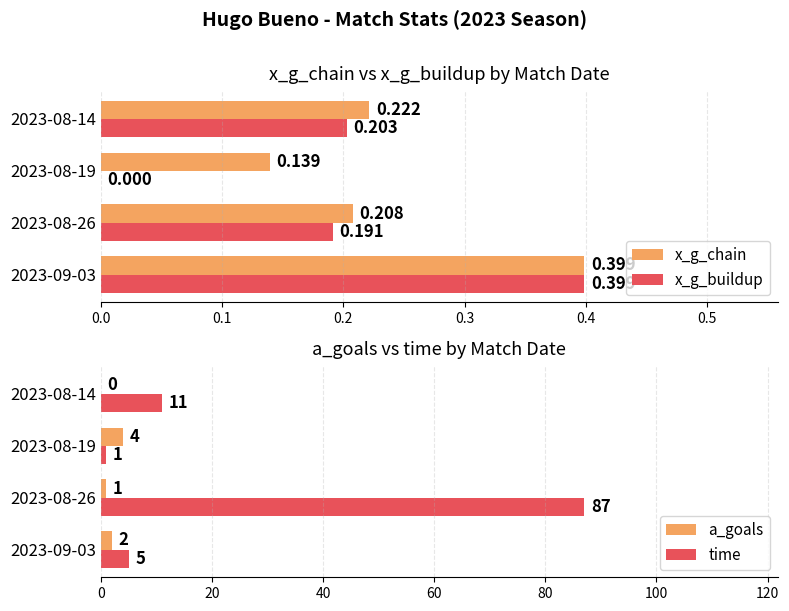

What are all the series names shown in the legend?

x_g_chain, x_g_buildup, a_goals, time